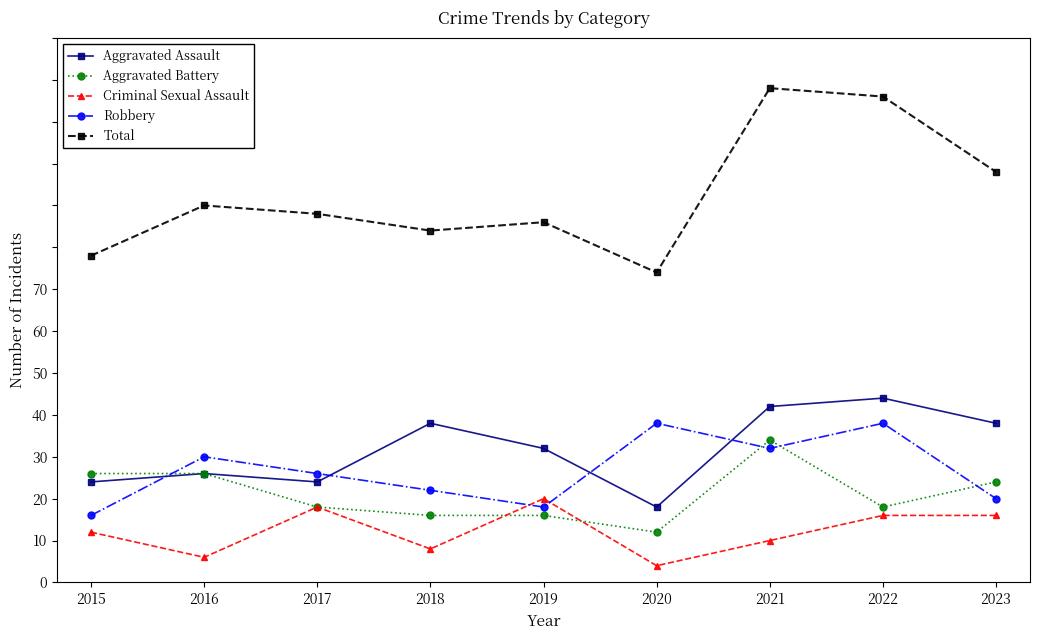

At which label does Aggravated Assault reach its peak?

2022